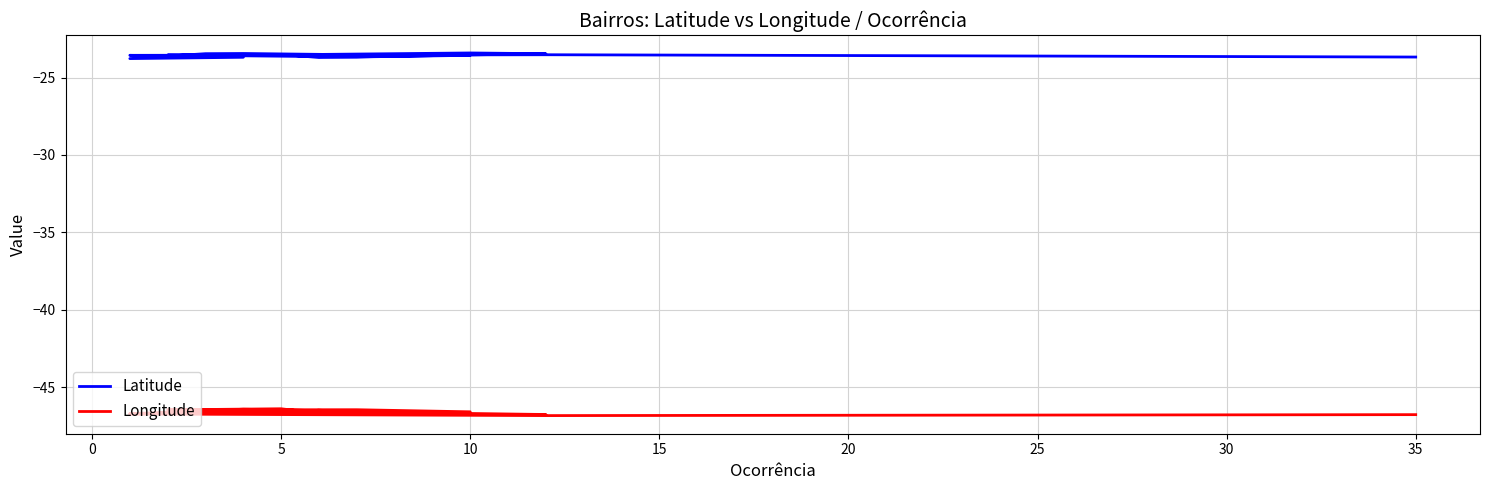

True or false: Latitude and Longitude intersect in this chart.

False